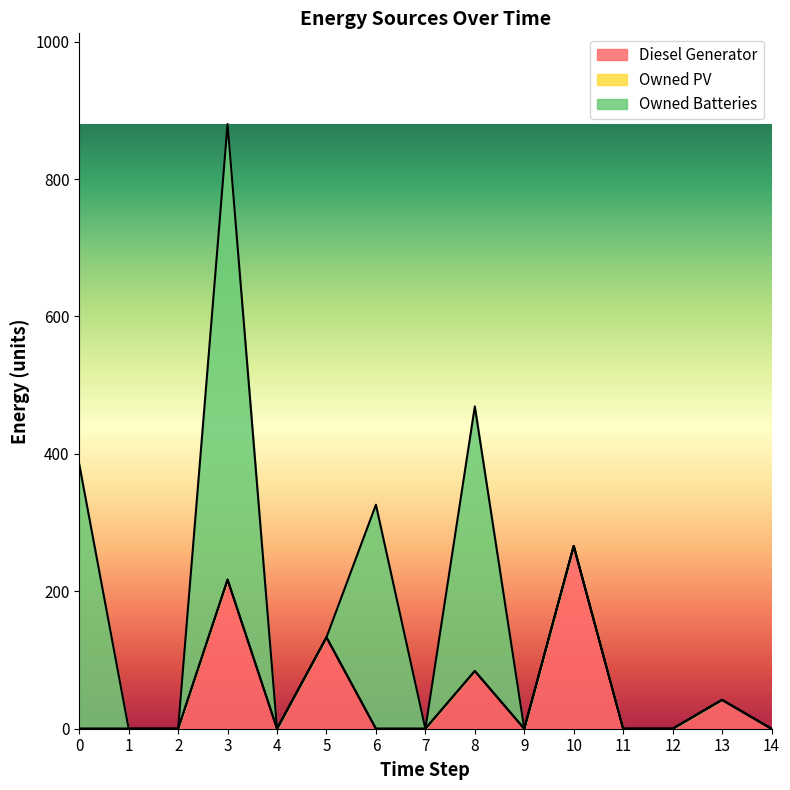

Is the value of Owned PV at 10 greater than the value of Owned Batteries at 3?

No